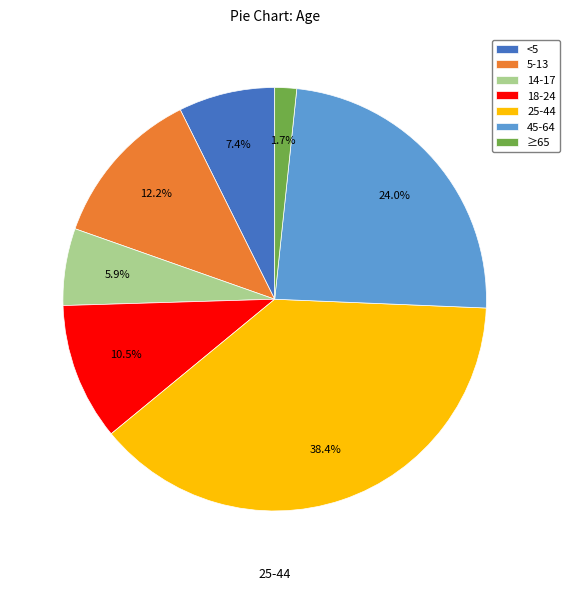

Does any single category account for the majority?

No